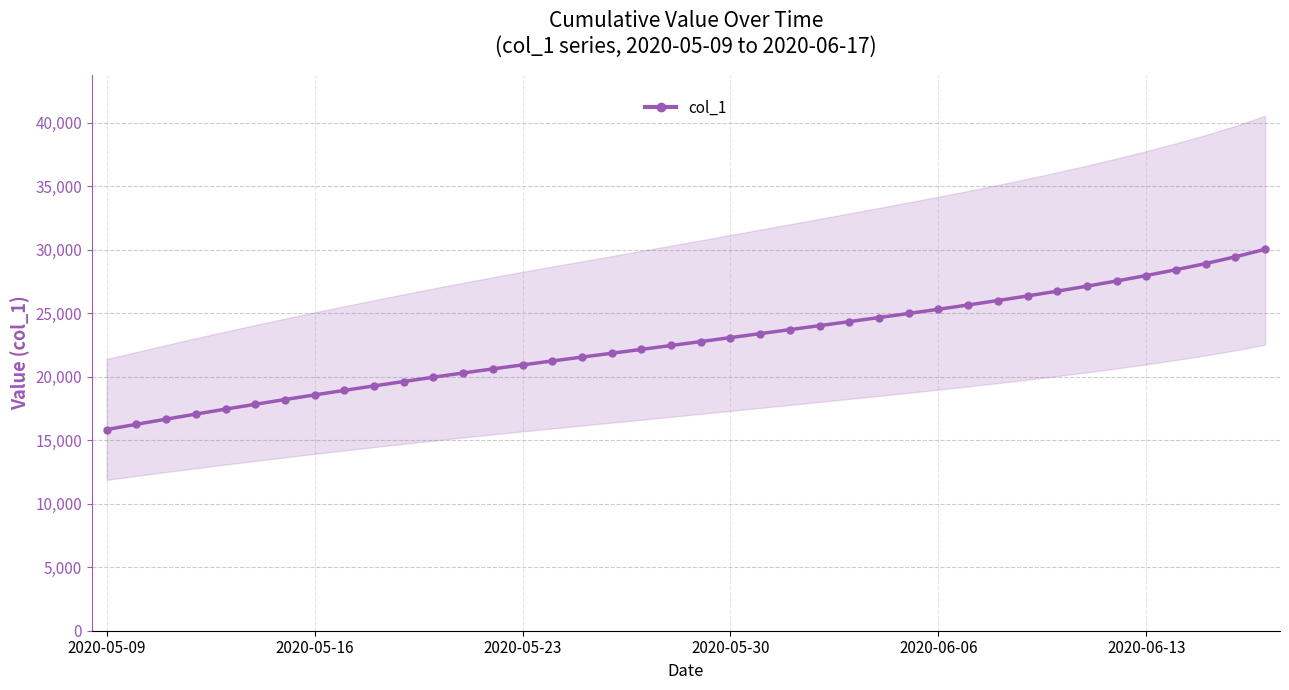

What position from the right is 23?

17